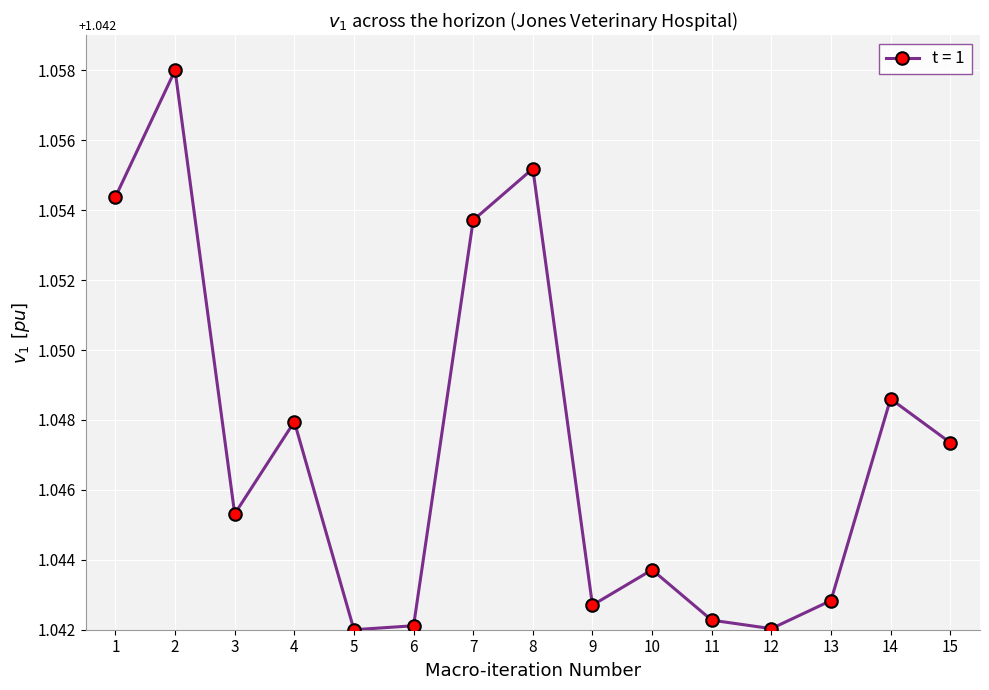

At which category does the data reach its first local peak?

2